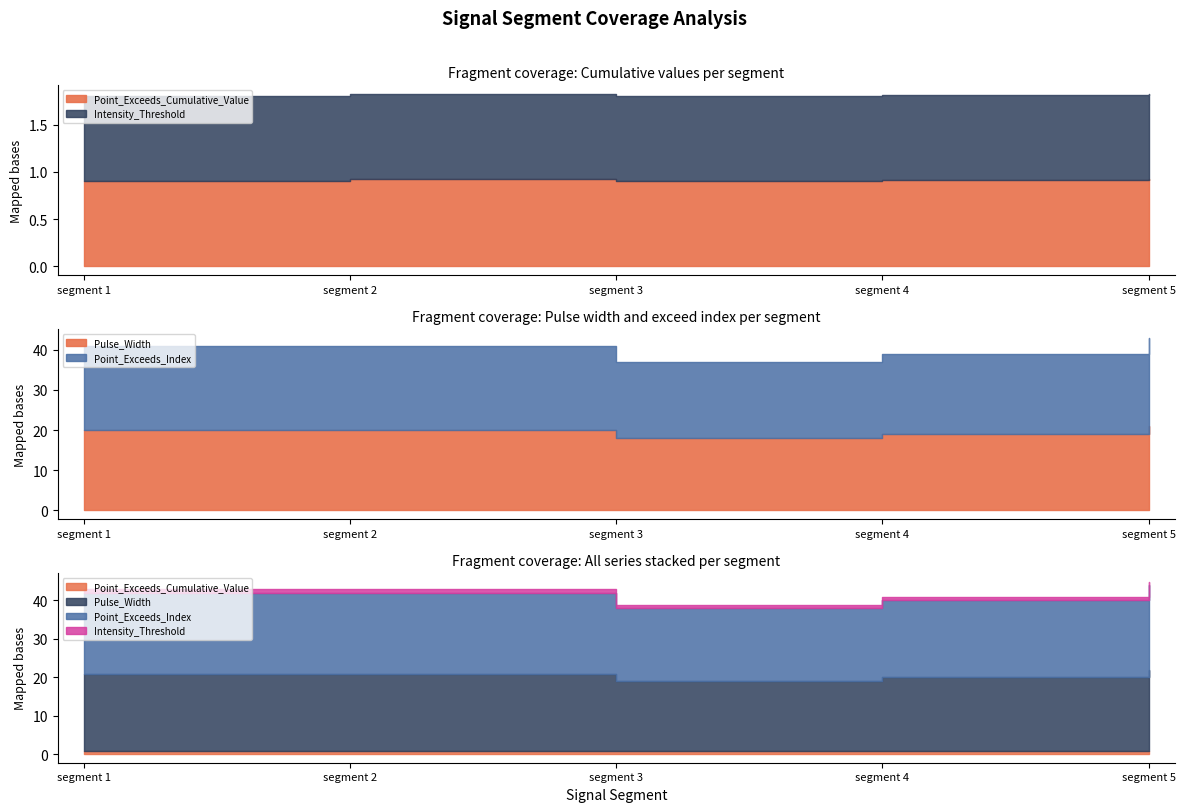

What is the sum of the Point_Exceeds_Cumulative_Value values at segment 1 and segment 2?

1.8